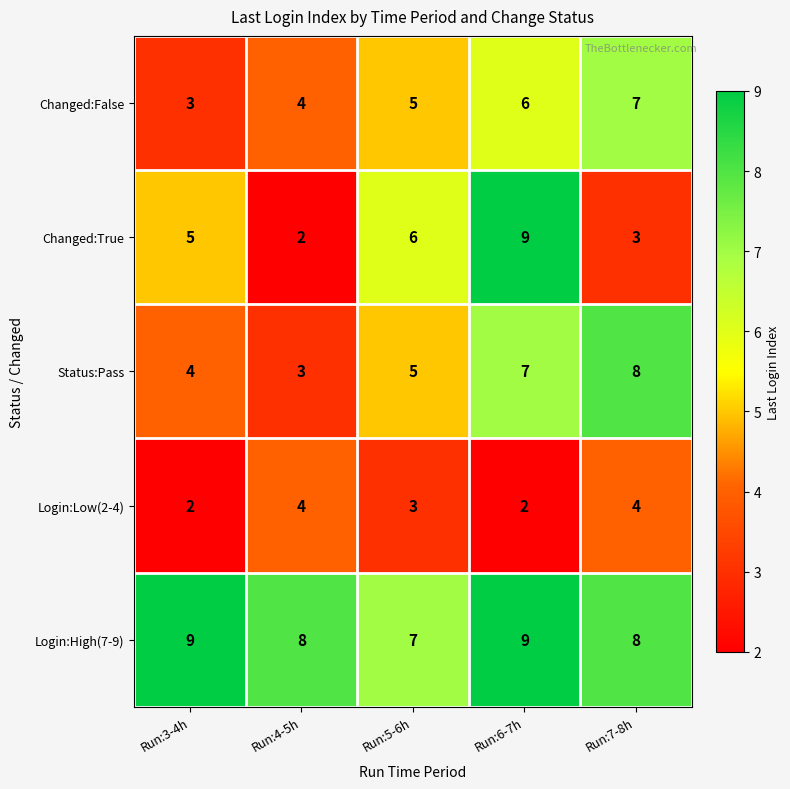

At how many categories does at least one series exceed 5?

5